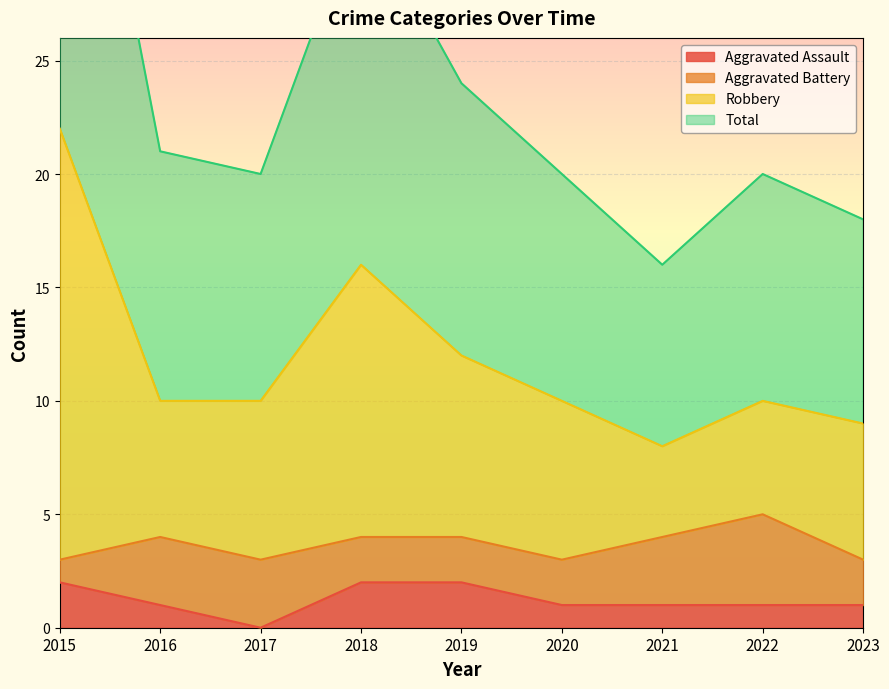

True or false: Robbery and Aggravated Assault intersect in this chart.

False